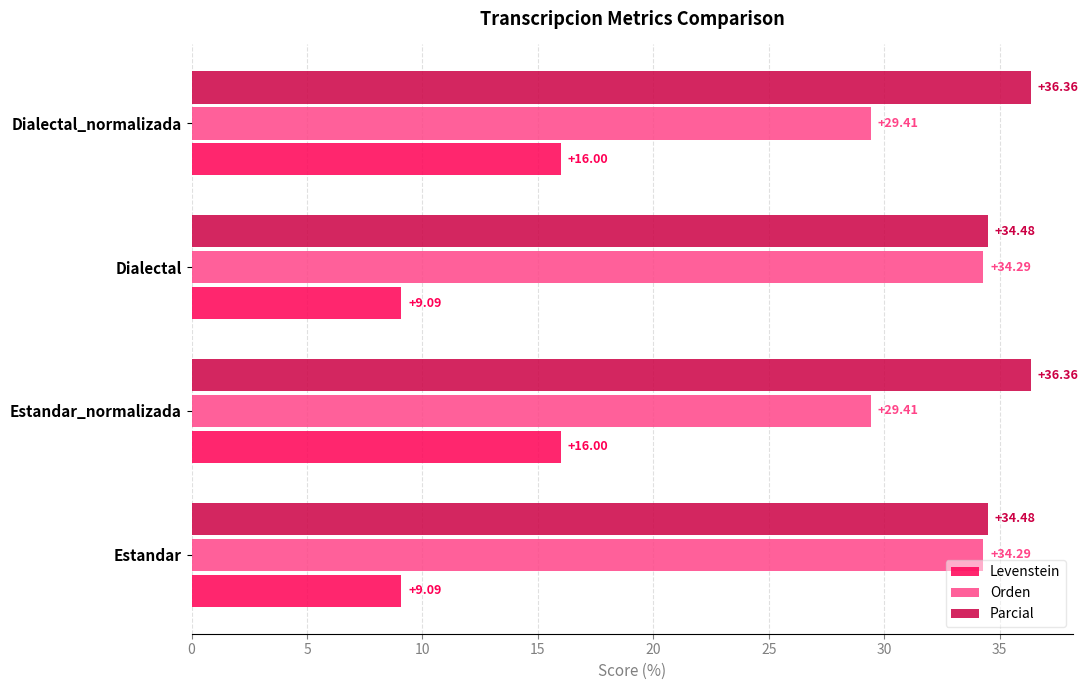

Between Estandar and Estandar_normalizada, which series saw the biggest shift?

Levenstein